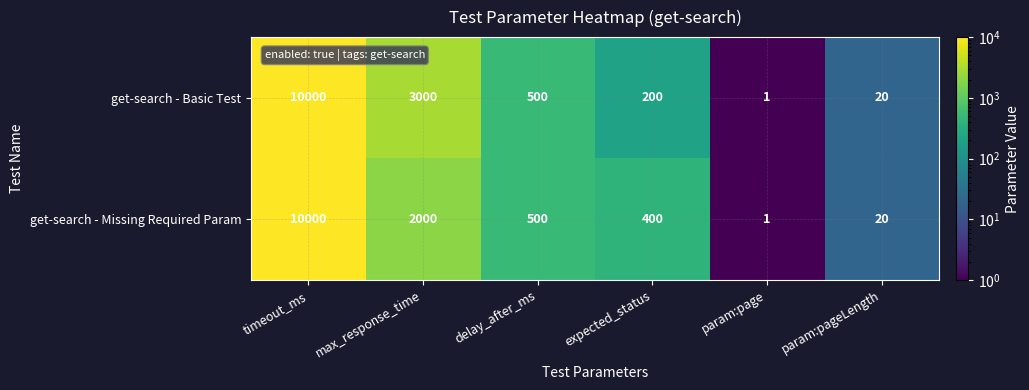

What is the sum of the get-search - Missing Required Param values at delay_after_ms and max_response_time?

2500